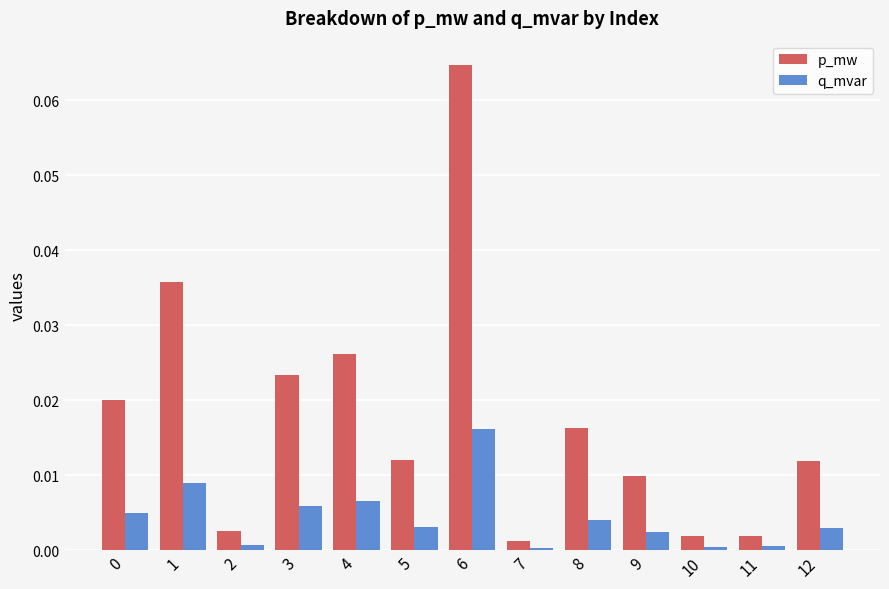

How many data points does each series have?

13